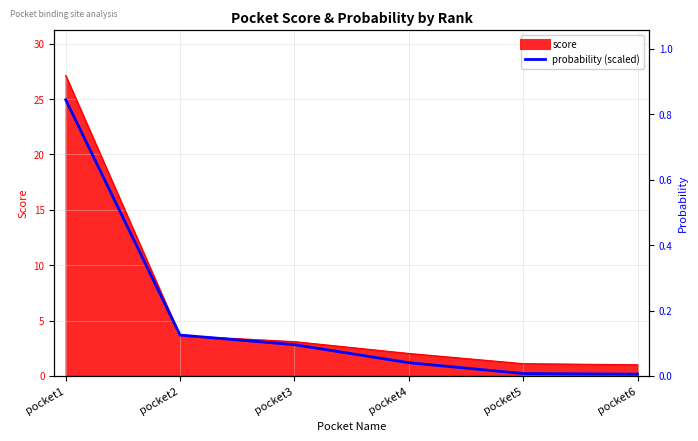

What is the sum of all probability (scaled) values?

33.0